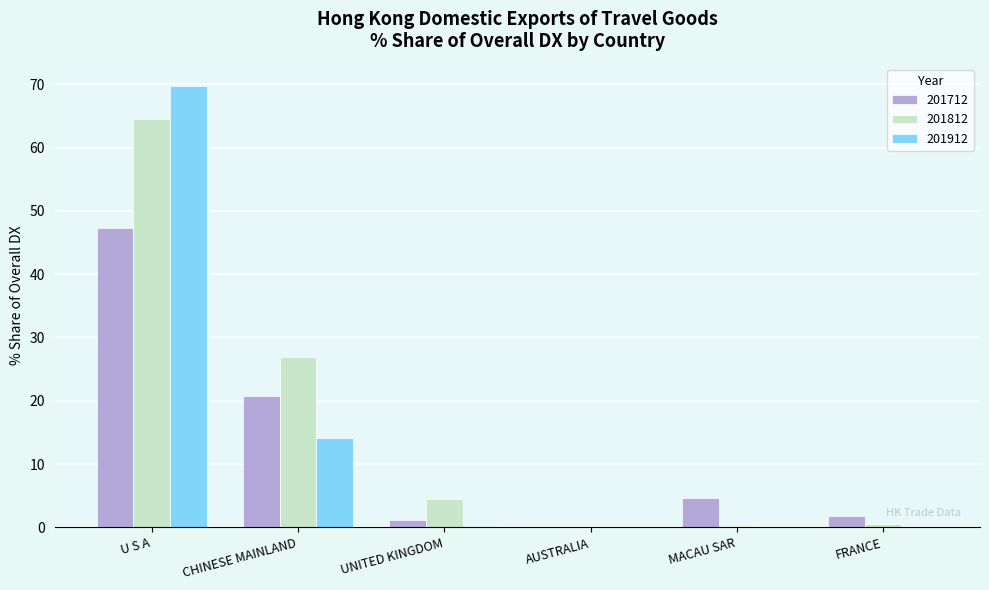

Which category has the highest value in the 201812 series?

U S A